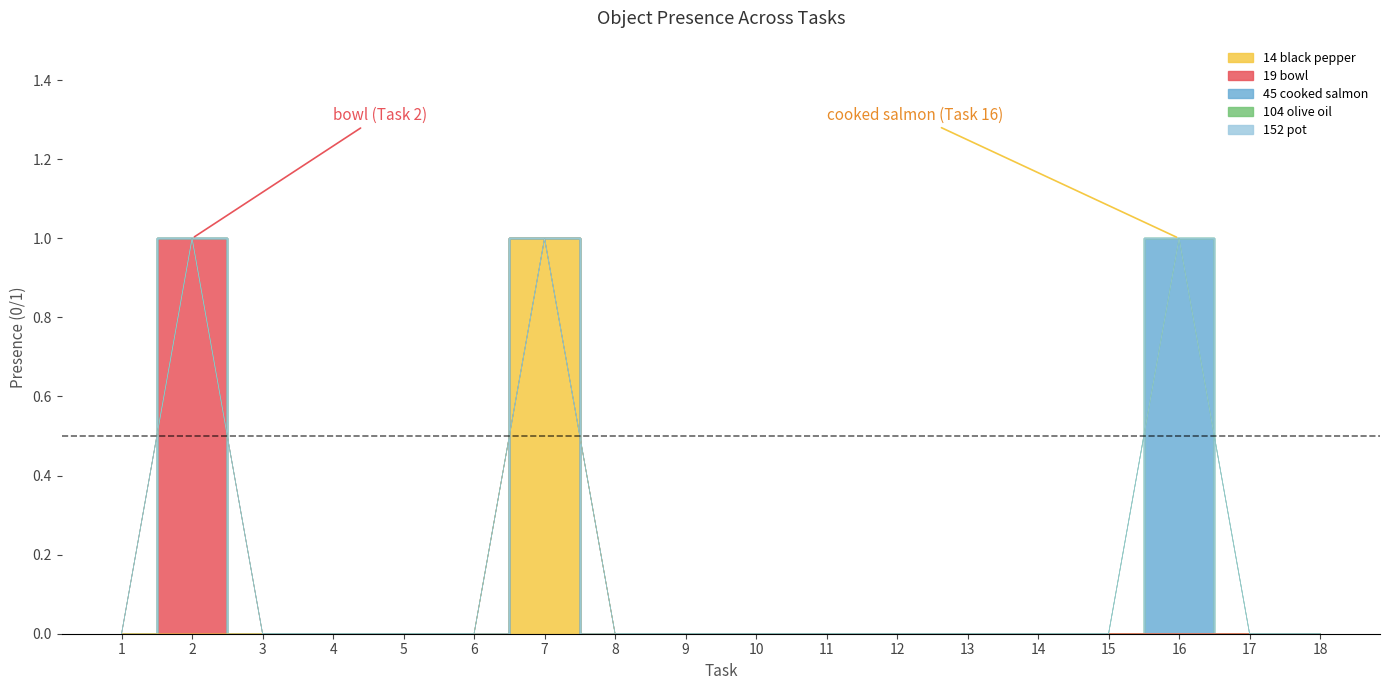

Reading left to right, extract all data points from this chart.

Object_14_black pepper: 0	0	0	0	0	0	1	0	0	0	0	0	0	0	0	0	0	0
Object_19_bowl: 0	1	0	0	0	0	0	0	0	0	0	0	0	0	0	0	0	0
Object_45_cooked salmon: 0	0	0	0	0	0	0	0	0	0	0	0	0	0	0	1	0	0
Object_104_olive oil: 0	0	0	0	0	0	0	0	0	0	0	0	0	0	0	0	0	0
Object_152_pot: 0	0	0	0	0	0	0	0	0	0	0	0	0	0	0	0	0	0